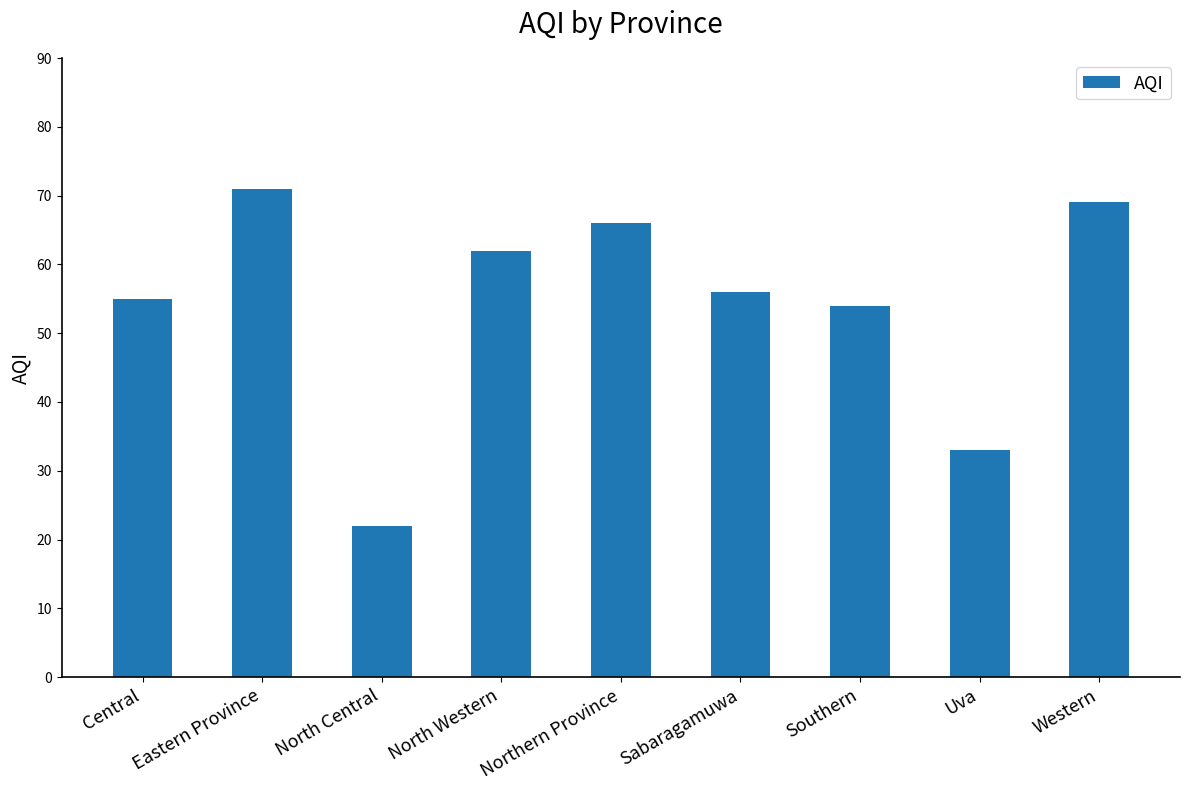

Reading left to right, extract all data points from this chart.

Central=55	Eastern Province=71	North Central=22	North Western=62	Northern Province=66	Sabaragamuwa=56	Southern=54	Uva=33	Western=69